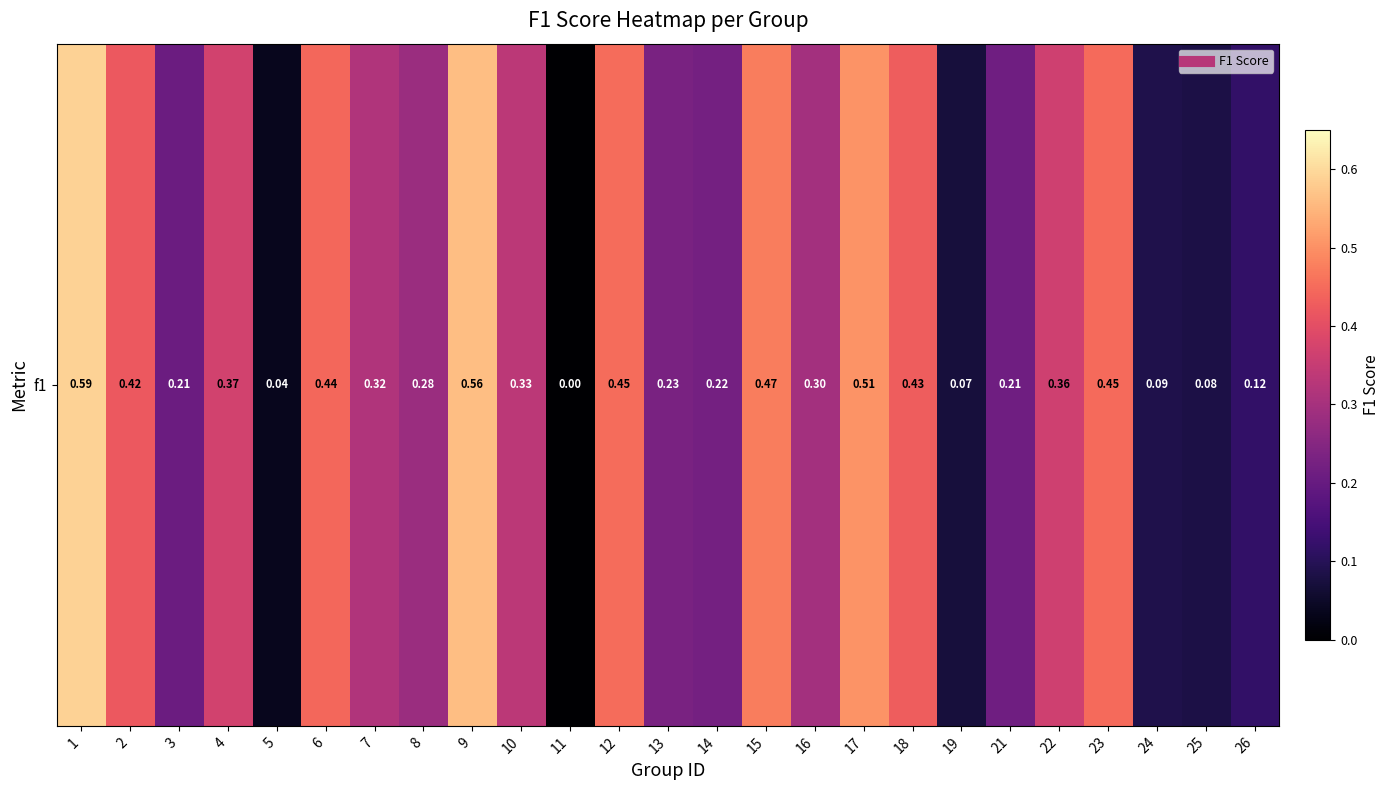

Count the number of categories in the chart.

25